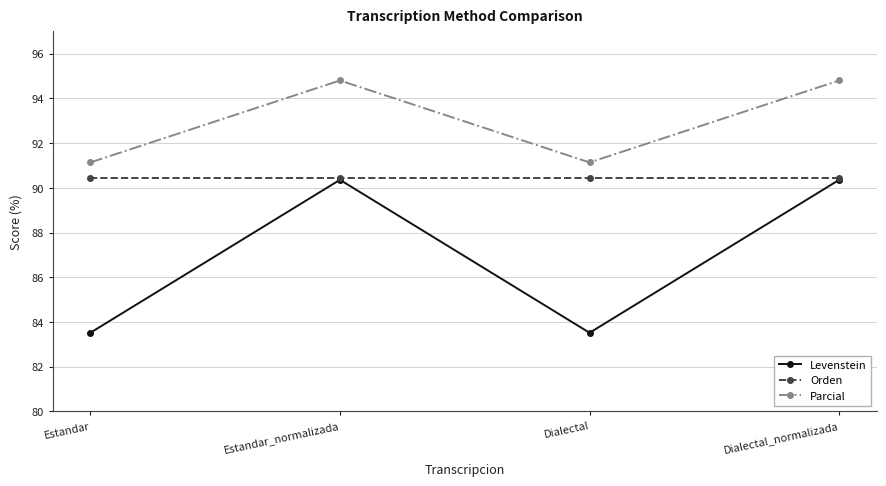

Which series has the largest total across all categories?

Parcial